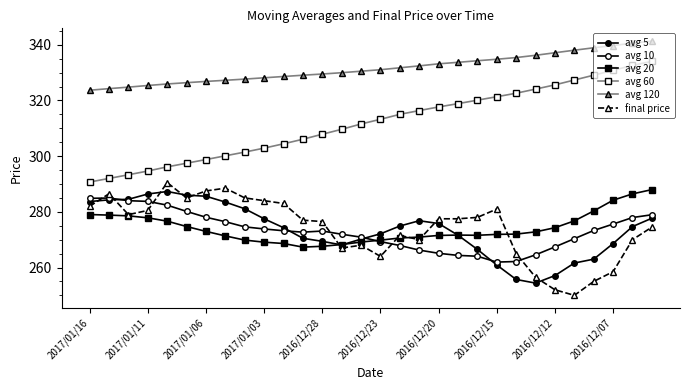

Rank the series by their maximum value, from highest to lowest.

avg 120, avg 60, final price, avg 20, avg 5, avg 10